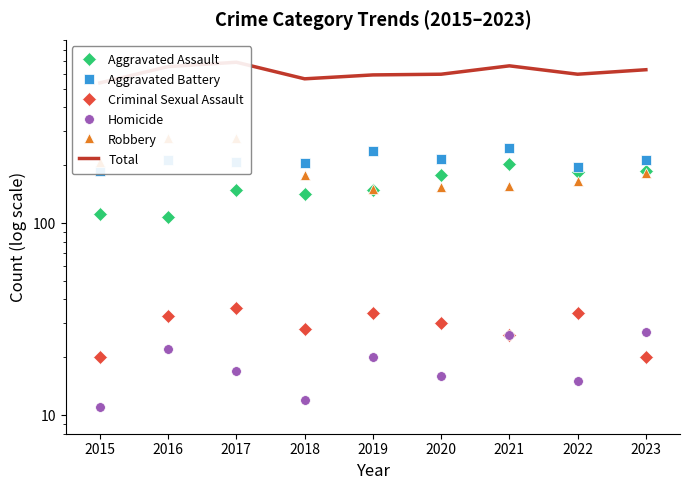

True or false: Criminal Sexual Assault and Homicide intersect in this chart.

True